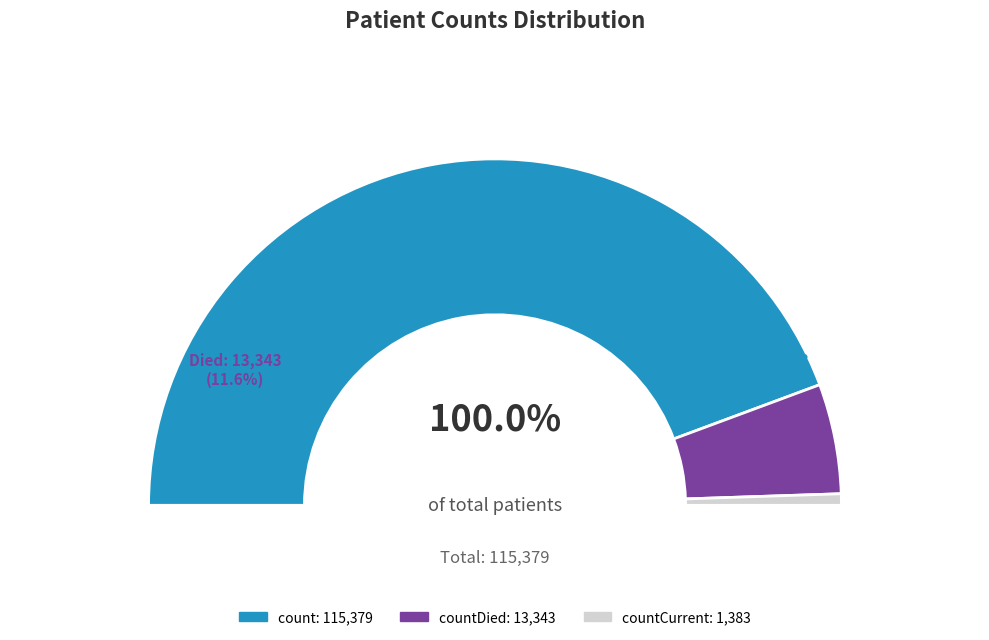

Count the number of slices in the pie.

3